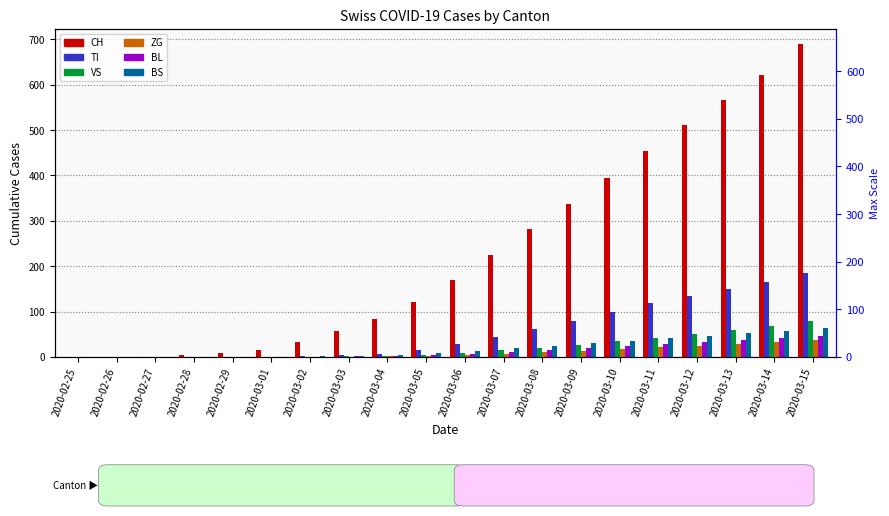

The value of BL at 2020-03-04 is 2. True or false?

True